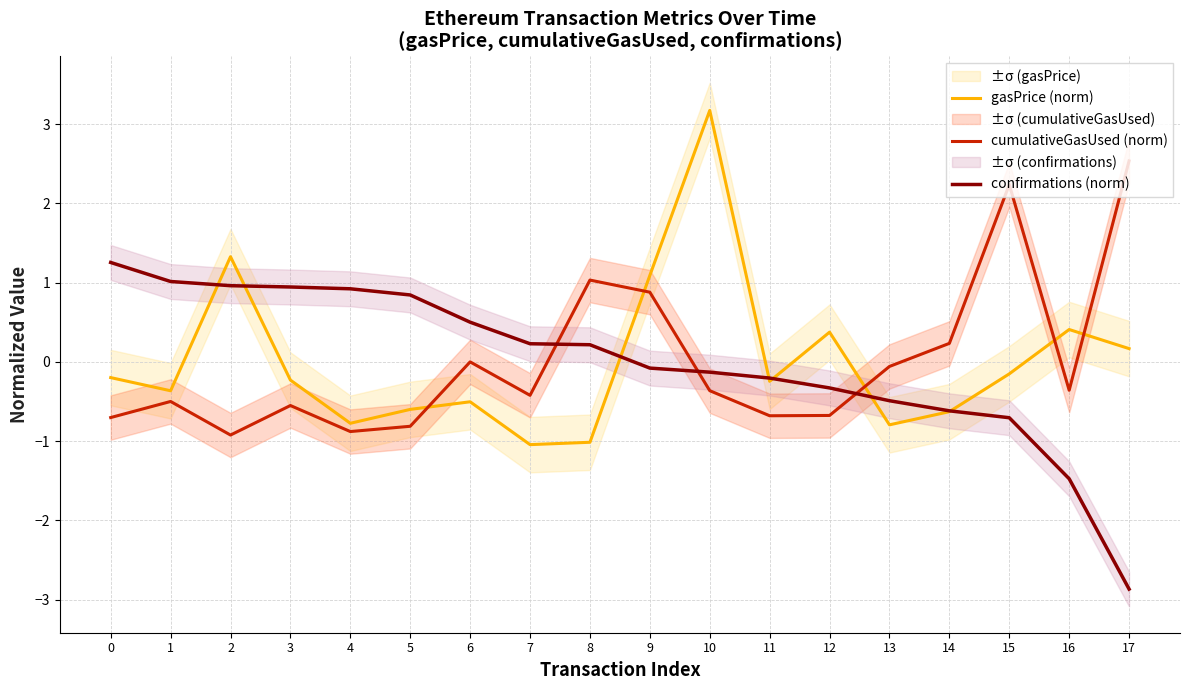

True or false: confirmations (norm) and cumulativeGasUsed (norm) cross at least once.

True